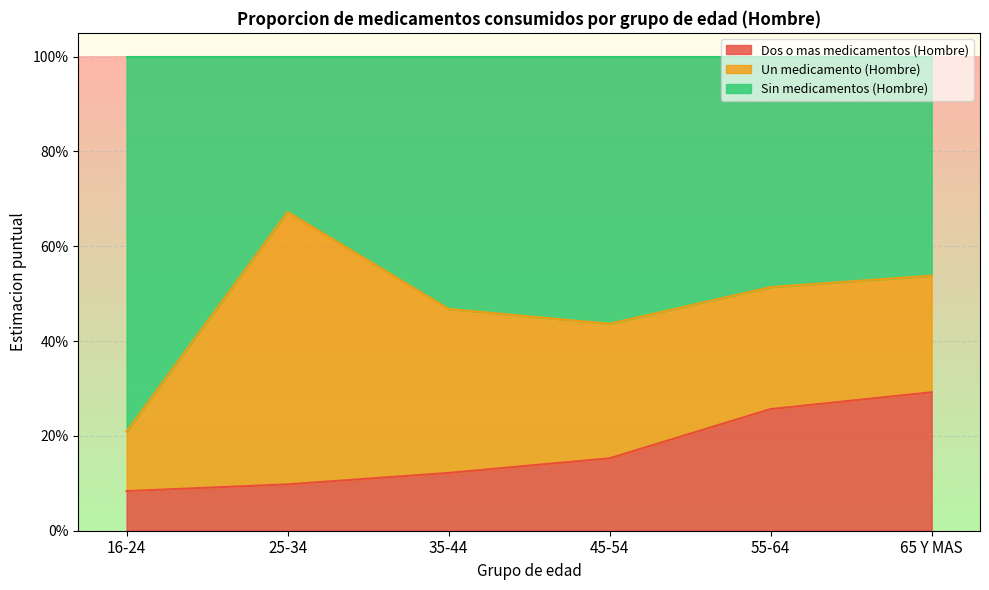

True or false: Dos o mas medicamentos (Hombre) has more than 1 interior local peaks.

False